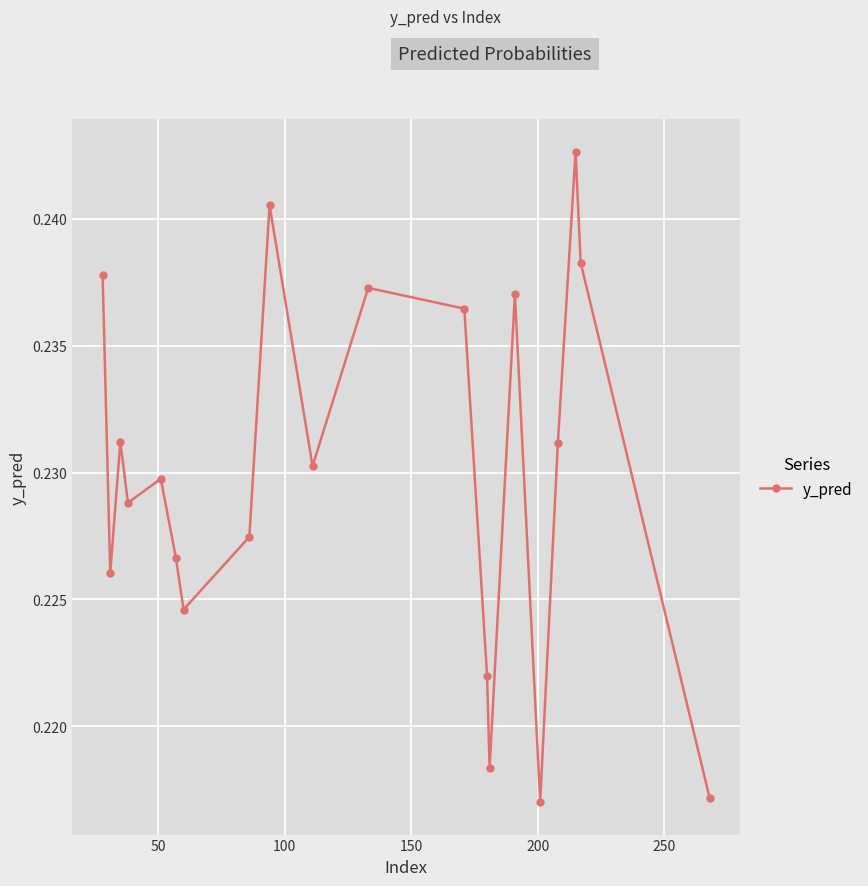

Count the values in the range 0 to 1.

20